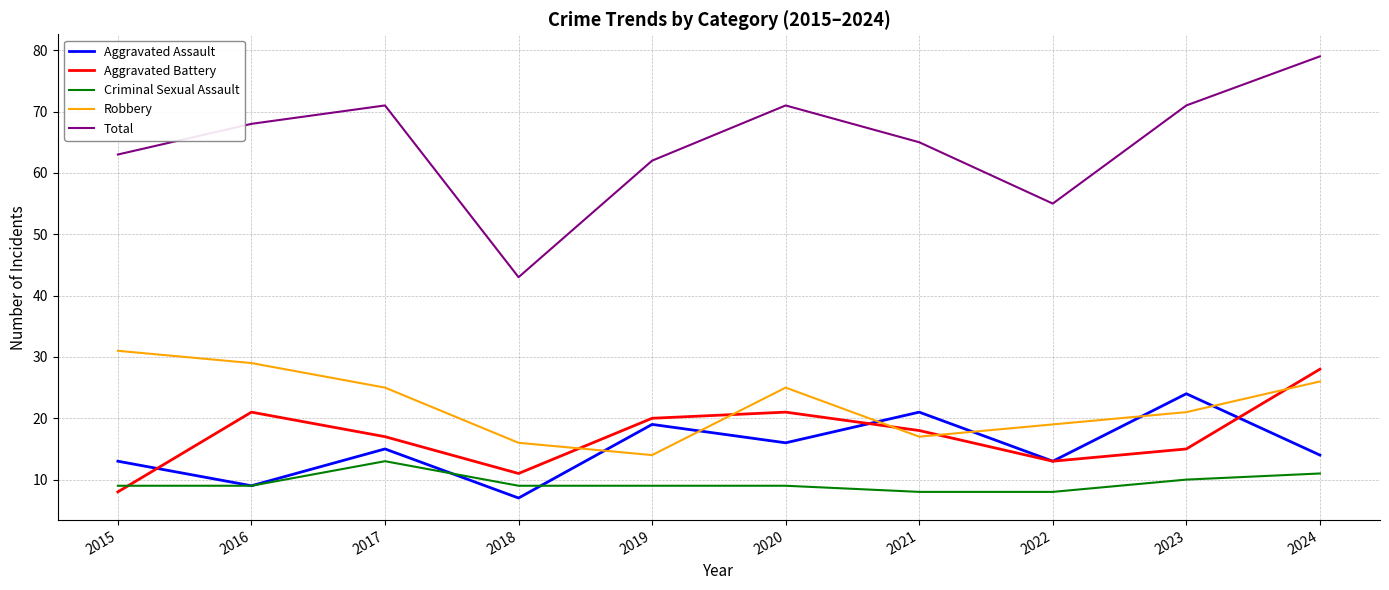

Reading left to right, list all the values displayed in this chart.

Aggravated Assault: 2015=13	2016=9	2017=15	2018=7	2019=19	2020=16	2021=21	2022=13	2023=24	2024=14
Aggravated Battery: 2015=8	2016=21	2017=17	2018=11	2019=20	2020=21	2021=18	2022=13	2023=15	2024=28
Criminal Sexual Assault: 2015=9	2016=9	2017=13	2018=9	2019=9	2020=9	2021=8	2022=8	2023=10	2024=11
Robbery: 2015=31	2016=29	2017=25	2018=16	2019=14	2020=25	2021=17	2022=19	2023=21	2024=26
Total: 2015=63	2016=68	2017=71	2018=43	2019=62	2020=71	2021=65	2022=55	2023=71	2024=79